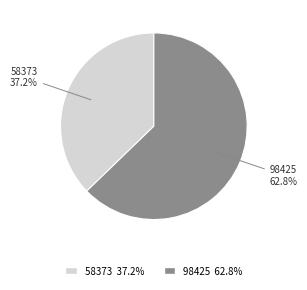

What is the total percentage of 98425 62.8% and 58373 37.2%?

100.0%